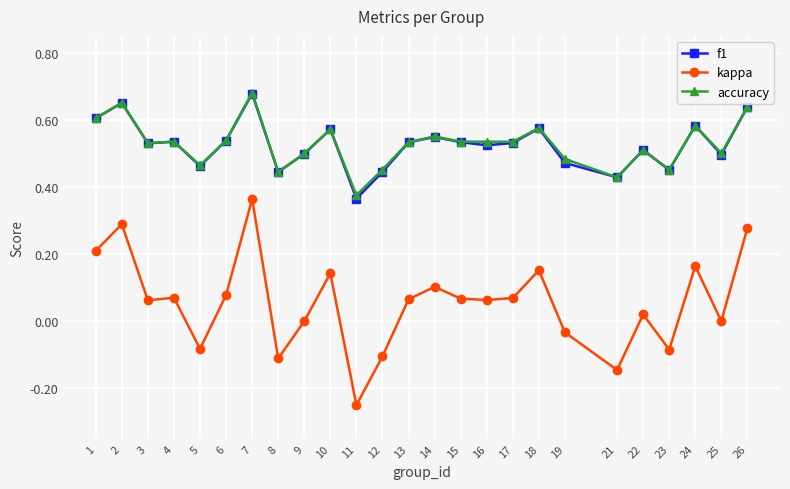

Where is the first local maximum for kappa?

2